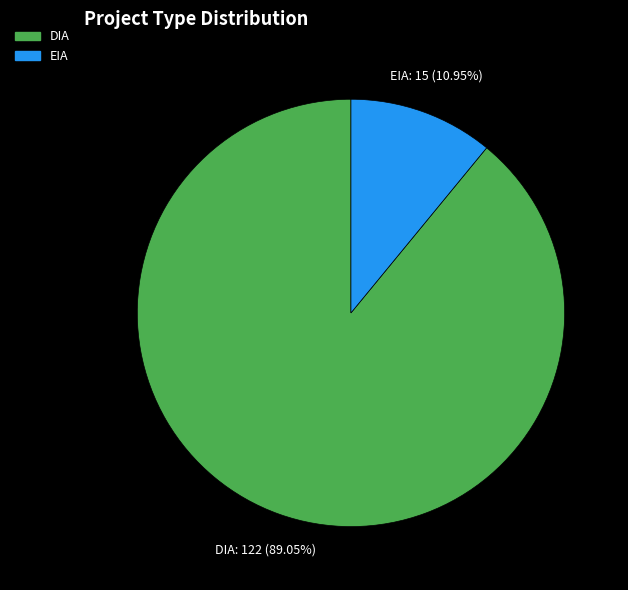

What is the largest slice in the pie chart?

DIA